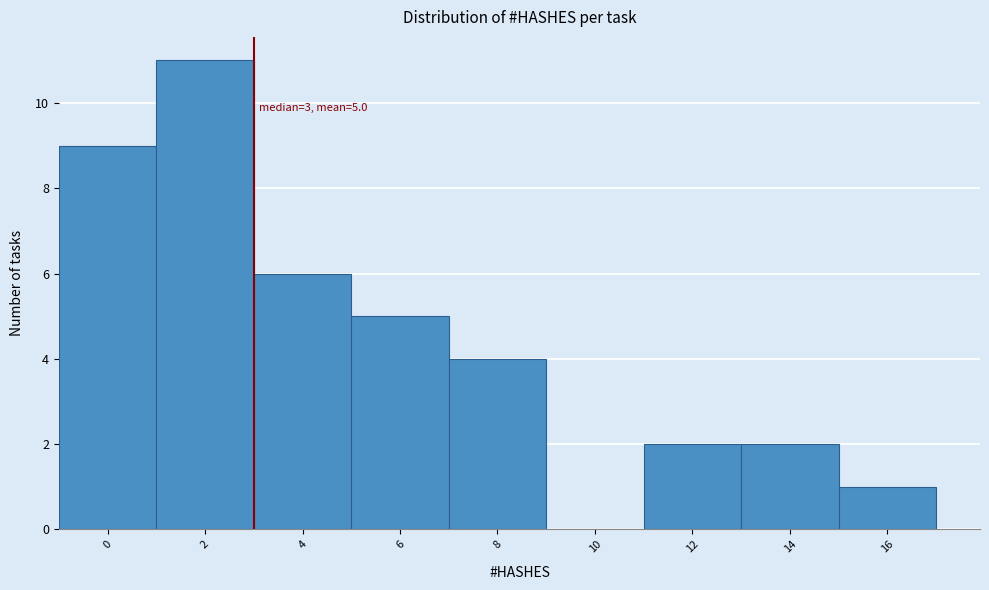

Reading right to left, transcribe all the data shown in this chart.

16=1	14=2	12=2	10=0	8=4	6=5	4=6	2=11	0=9